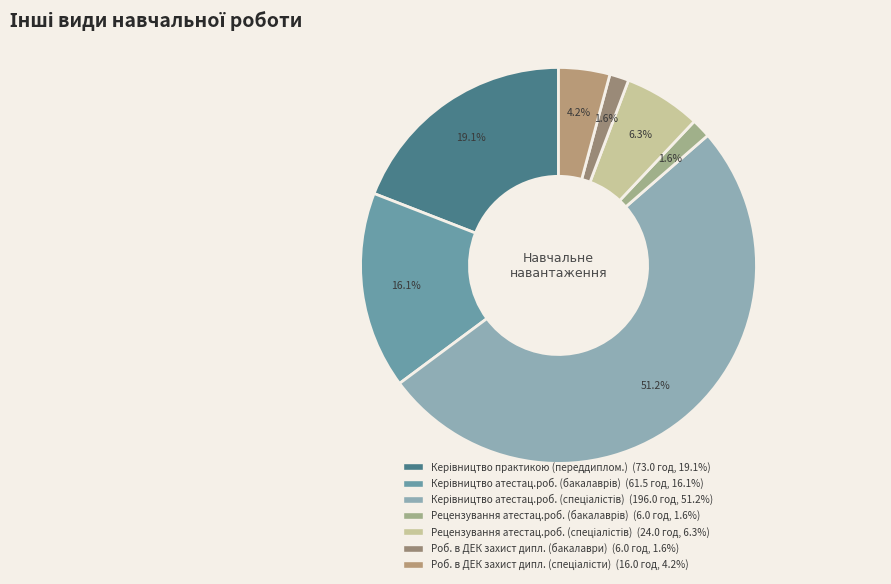

To the nearest percent, what is the average slice percentage?

14%